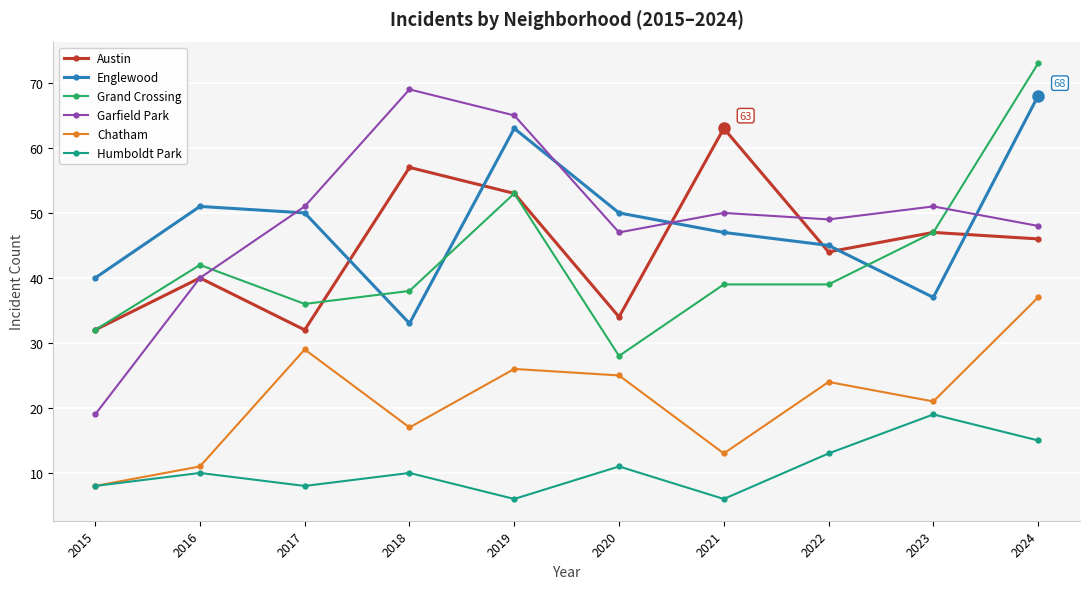

In Englewood, how many points are higher than both neighbors (excluding endpoints)?

2